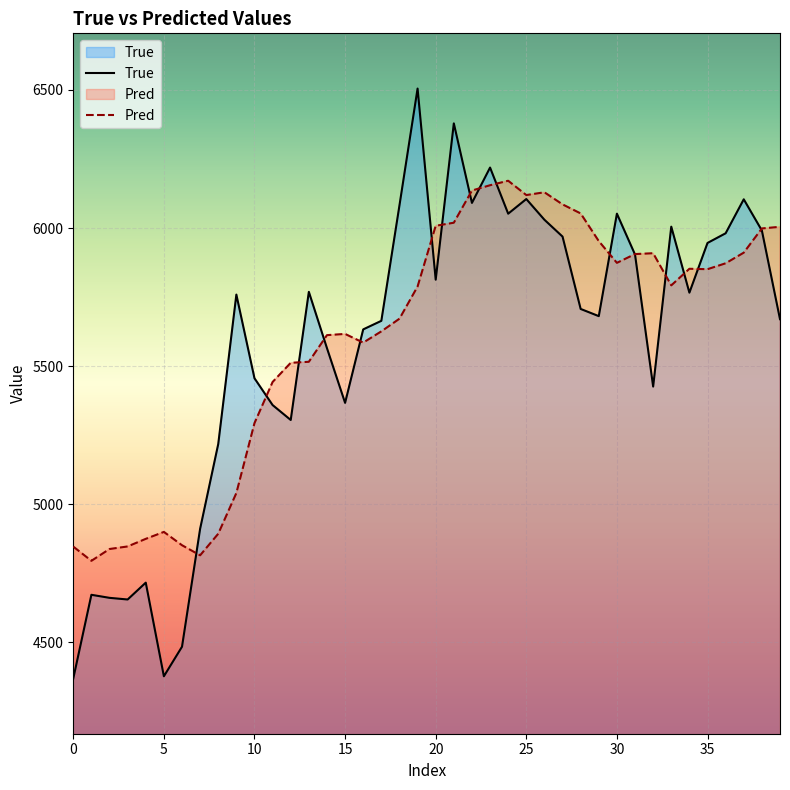

The value of True at 10 is 1673.1. True or false?

False